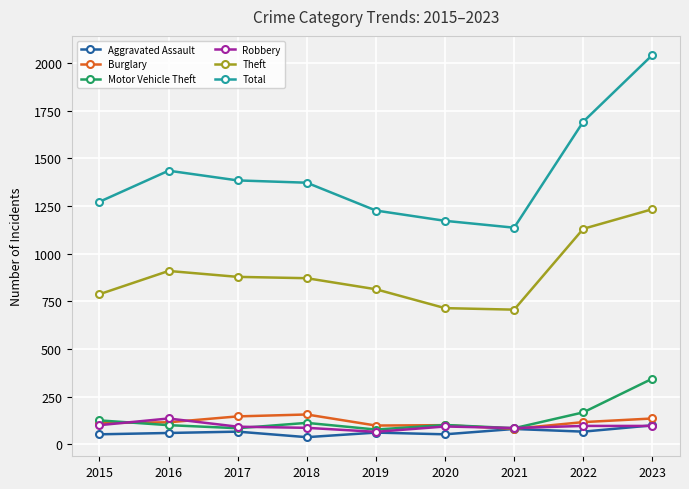

What is the difference between the second highest and second lowest values in the Motor Vehicle Theft series?

83